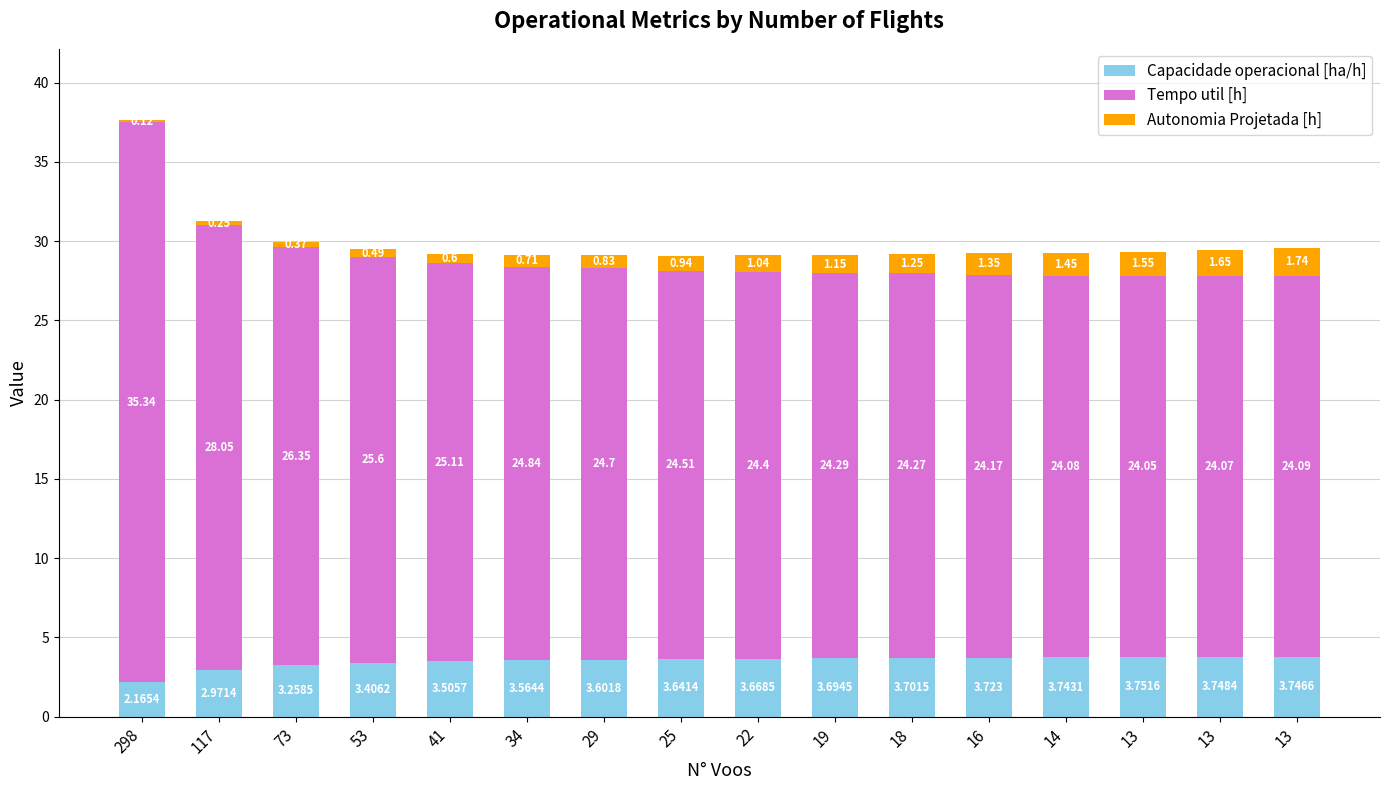

Which series has the largest total across all categories?

Tempo util [h]